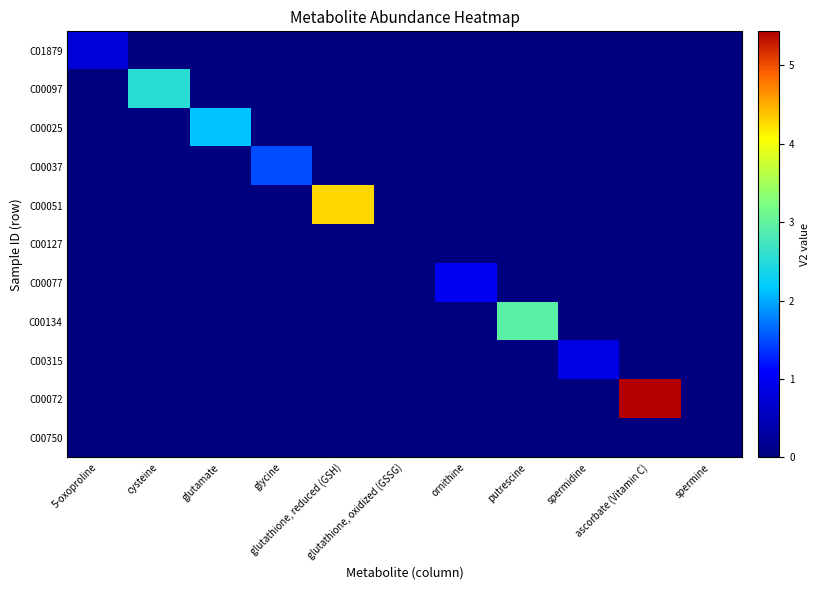

Which category has the lowest value across all series?

cysteine